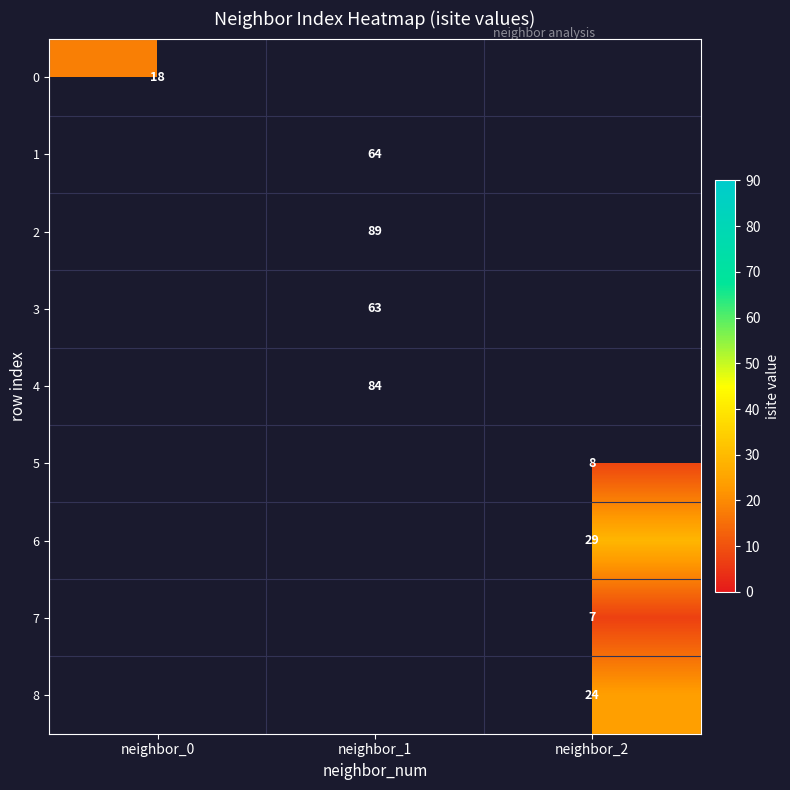

True or false: 7 has a value of 7 at neighbor_2.

True